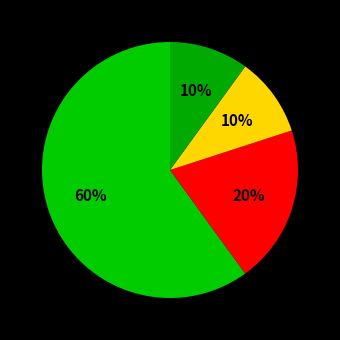

Which category has the biggest portion of the pie?

Aggravated Battery